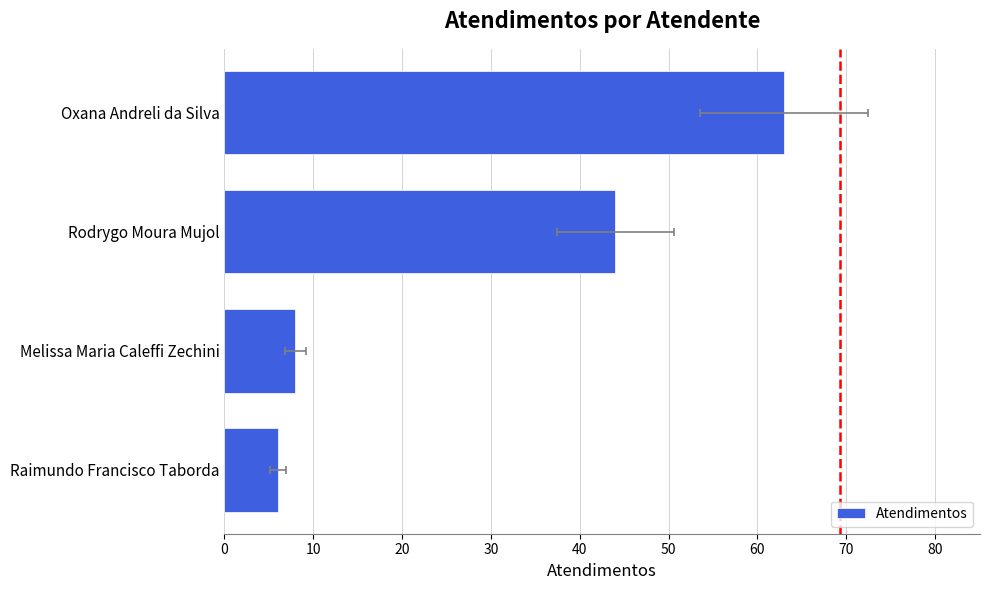

Is it true that the value at Raimundo Francisco Taborda is 2?

False